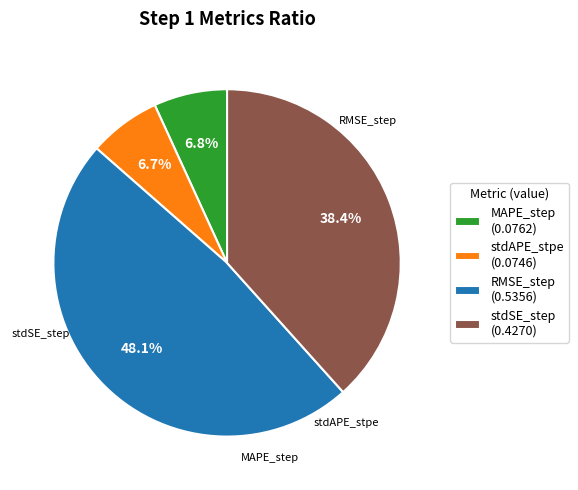

What percentage is NOT represented by RMSE_step?

51.9%